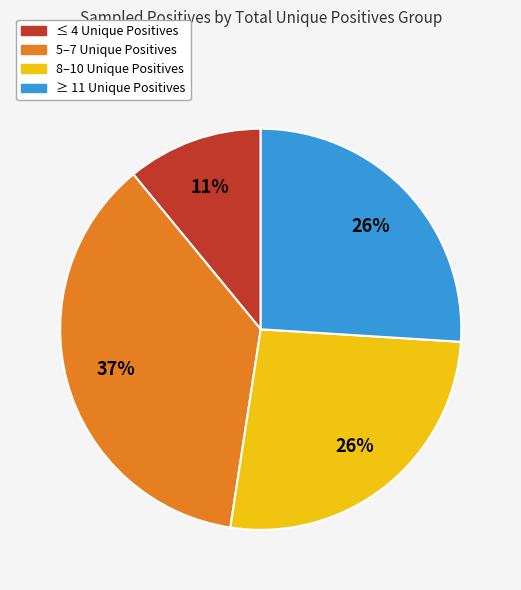

To the nearest percent, what is the difference between the largest and smallest slice percentages?

26%